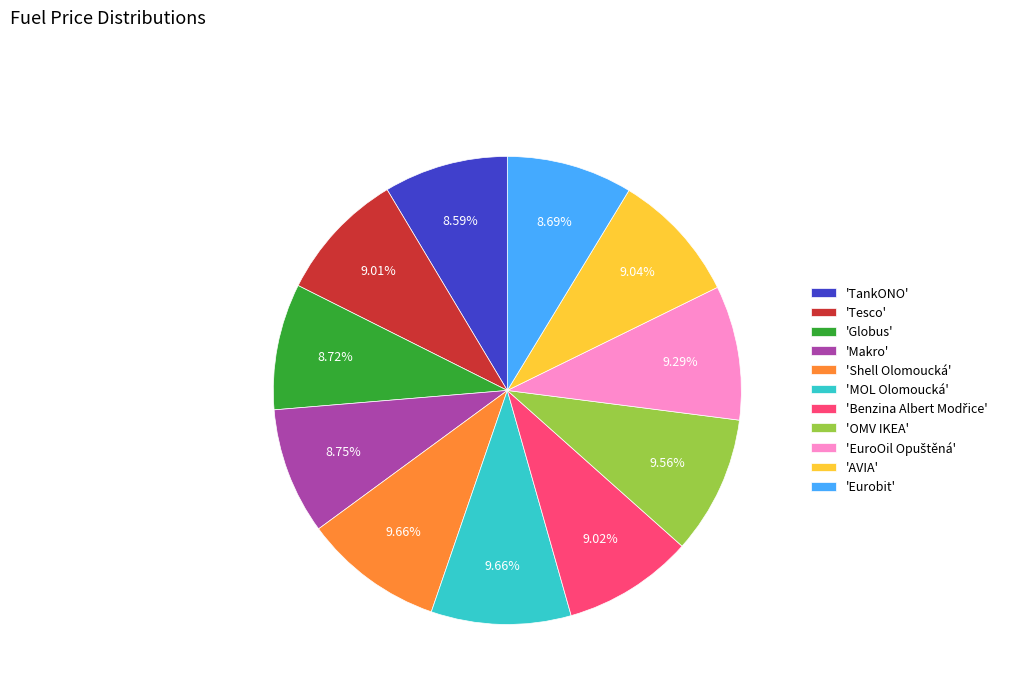

Does 'OMV IKEA' account for over 50% of the chart?

No